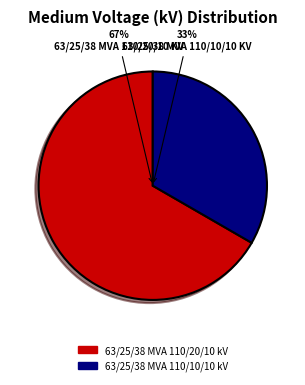

What percentage is the 63/25/38 MVA 110/20/10 kV slice, to the nearest percent?

67%